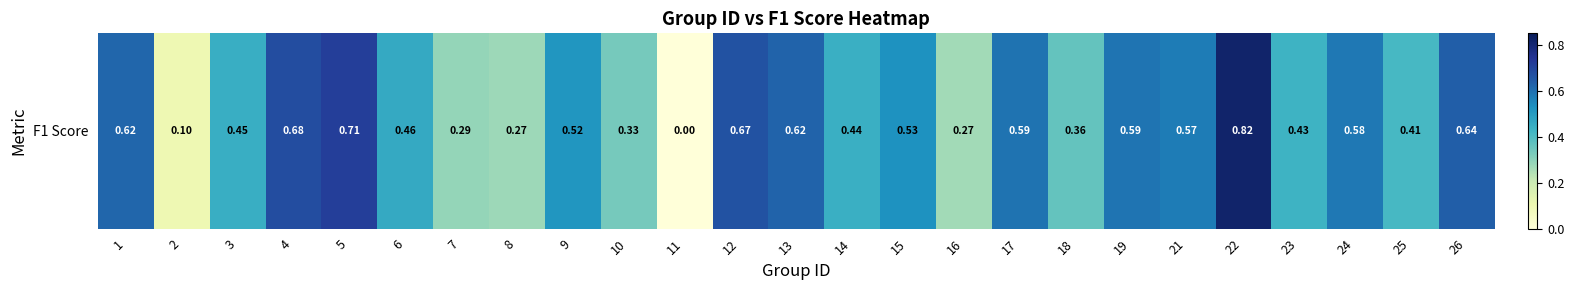

Rank the categories by value from highest to lowest.

22, 5, 4, 12, 26, 13, 1, 17, 19, 24, 21, 15, 9, 6, 3, 14, 23, 25, 18, 10, 7, 8, 16, 2, 11